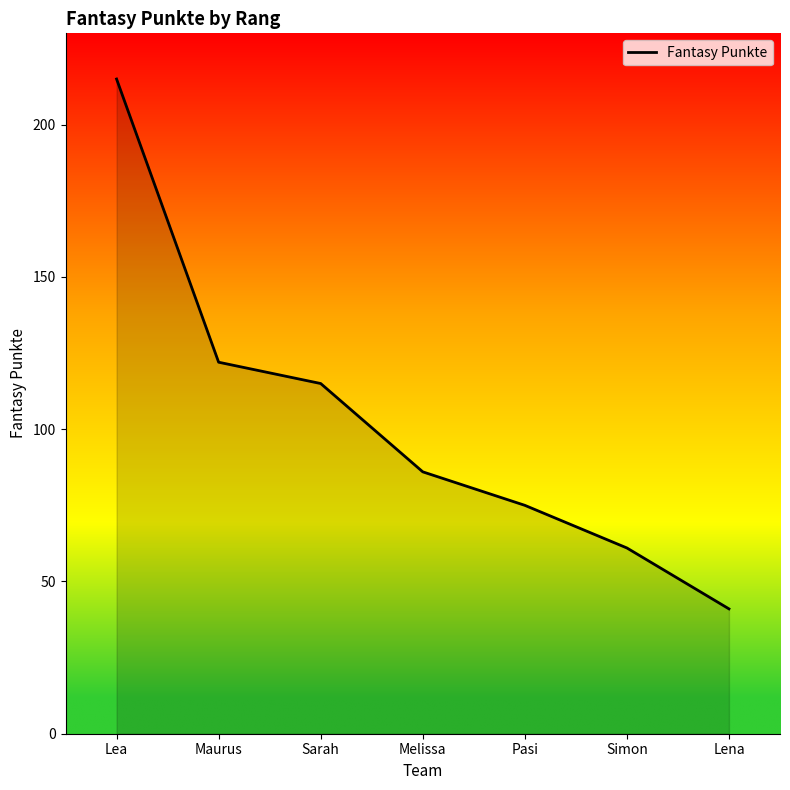

What is the maximum value shown in the chart?

215